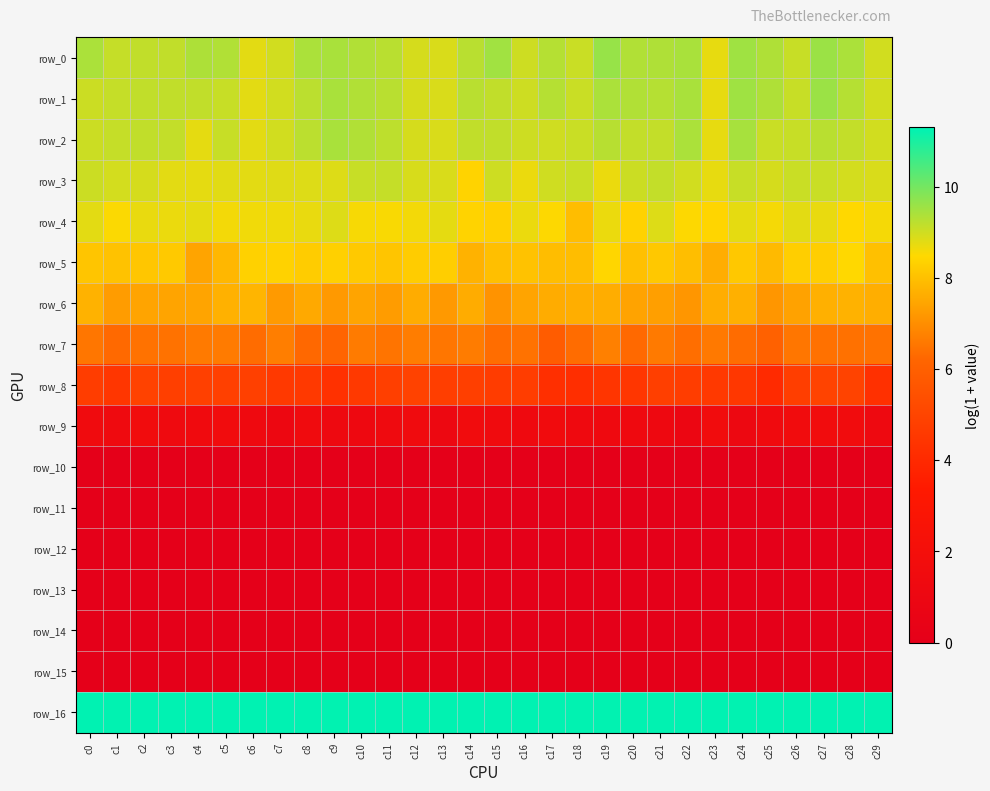

Which has a higher value, c26 or c2?

c2